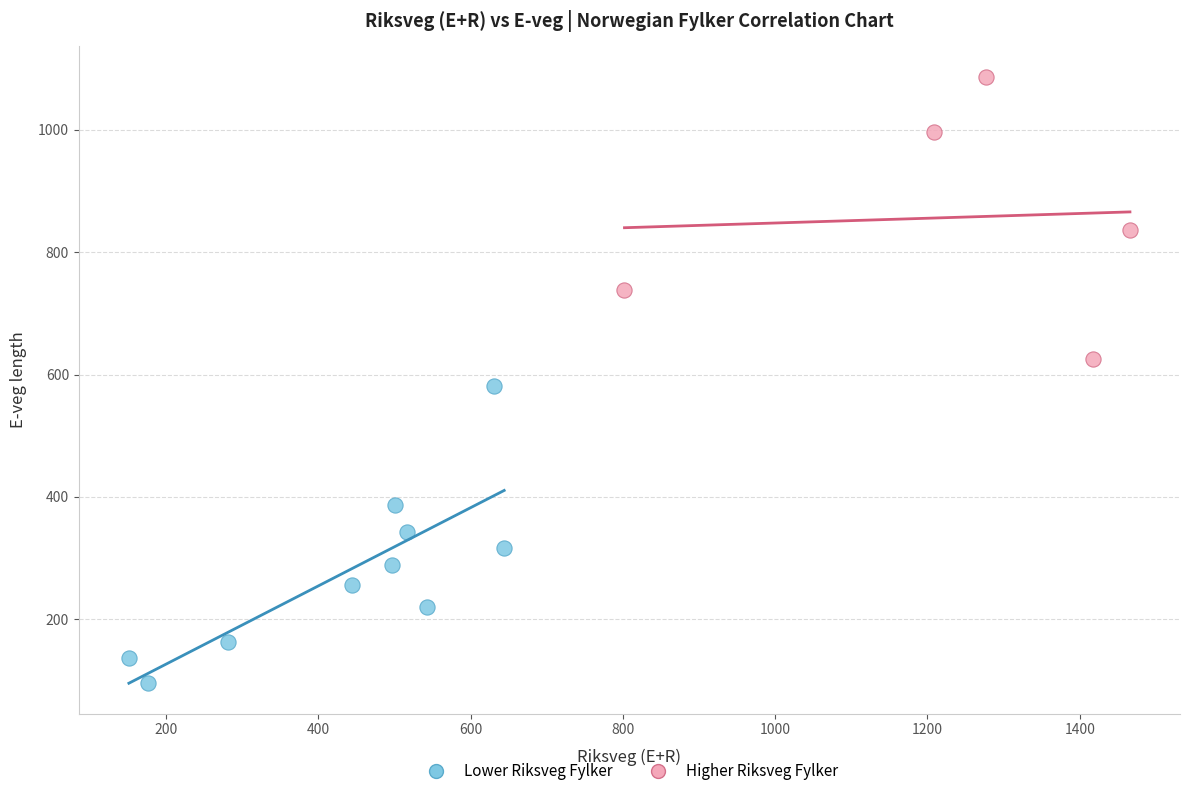

Which series reaches the minimum Y coordinate?

Lower Riksveg Fylker